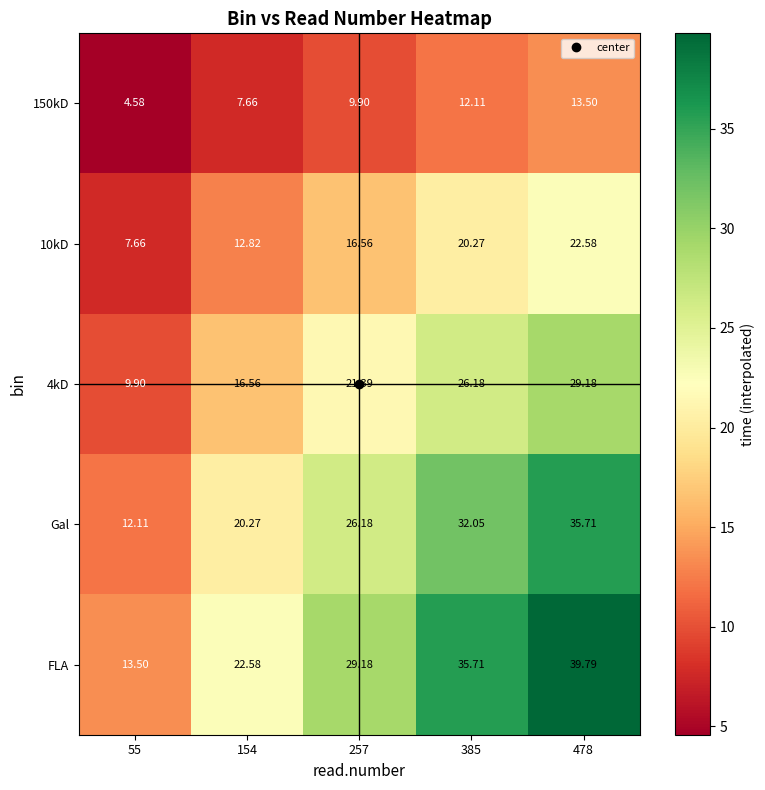

Which series has the largest range (max minus min)?

FLA